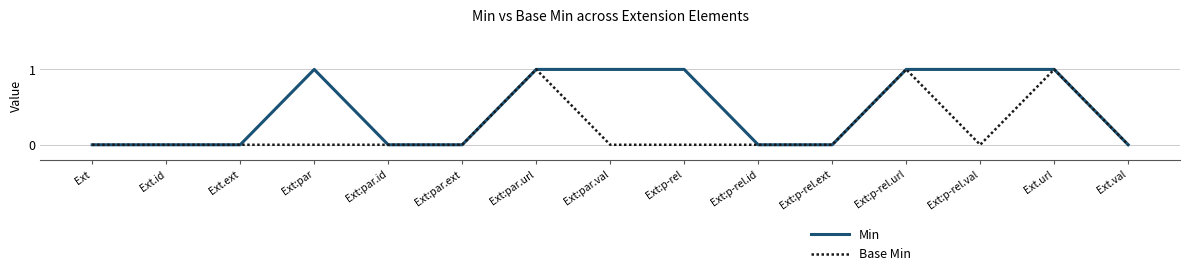

Reading right to left, extract all data points from this chart.

Min: Ext.val=0	Ext.url=1	Ext:p-rel.val=1	Ext:p-rel.url=1	Ext:p-rel.ext=0	Ext:p-rel.id=0	Ext:p-rel=1	Ext:par.val=1	Ext:par.url=1	Ext:par.ext=0	Ext:par.id=0	Ext:par=1	Ext.ext=0	Ext.id=0	Ext=0
Base Min: Ext.val=0	Ext.url=1	Ext:p-rel.val=0	Ext:p-rel.url=1	Ext:p-rel.ext=0	Ext:p-rel.id=0	Ext:p-rel=0	Ext:par.val=0	Ext:par.url=1	Ext:par.ext=0	Ext:par.id=0	Ext:par=0	Ext.ext=0	Ext.id=0	Ext=0